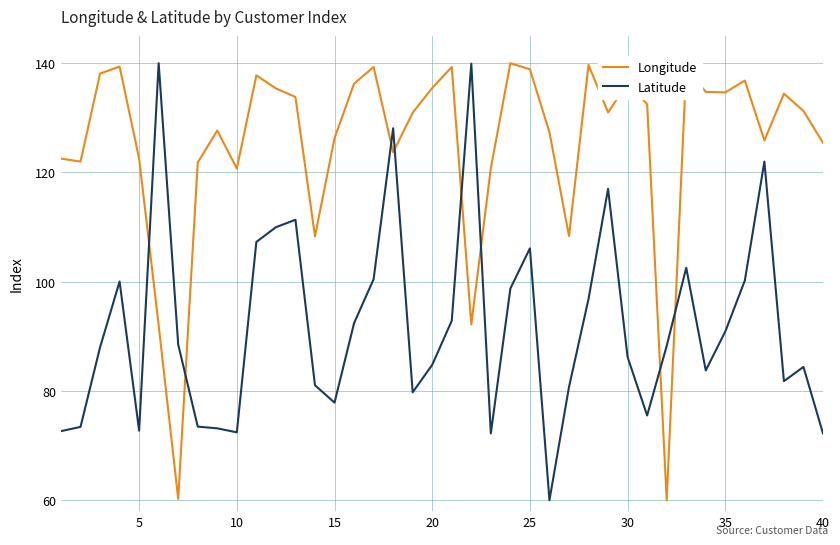

What is the smallest value displayed?

60.0